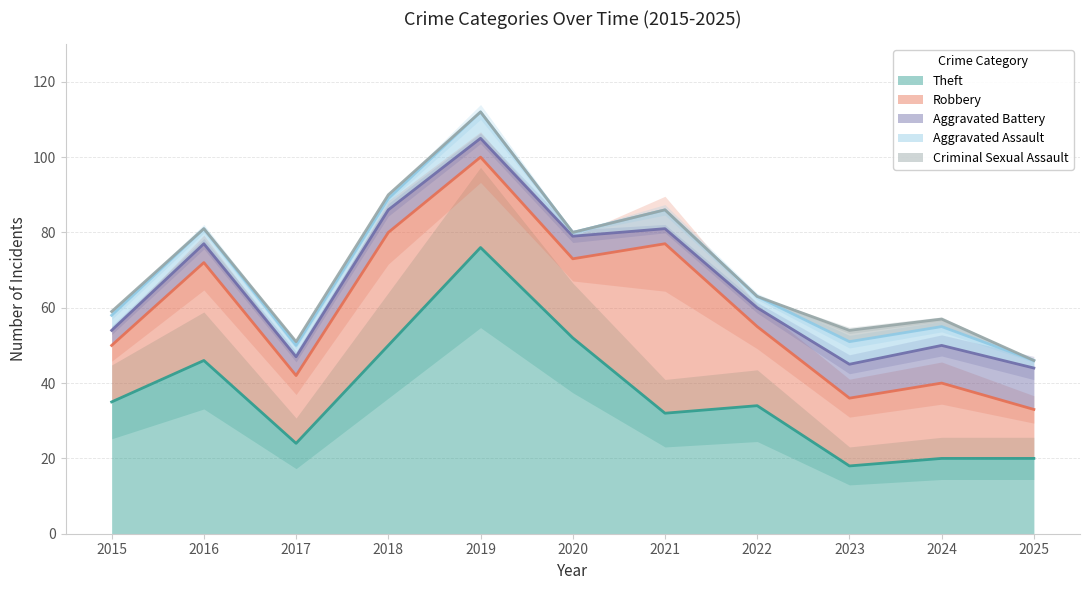

Where does the Aggravated Battery series first go above 5?

2018